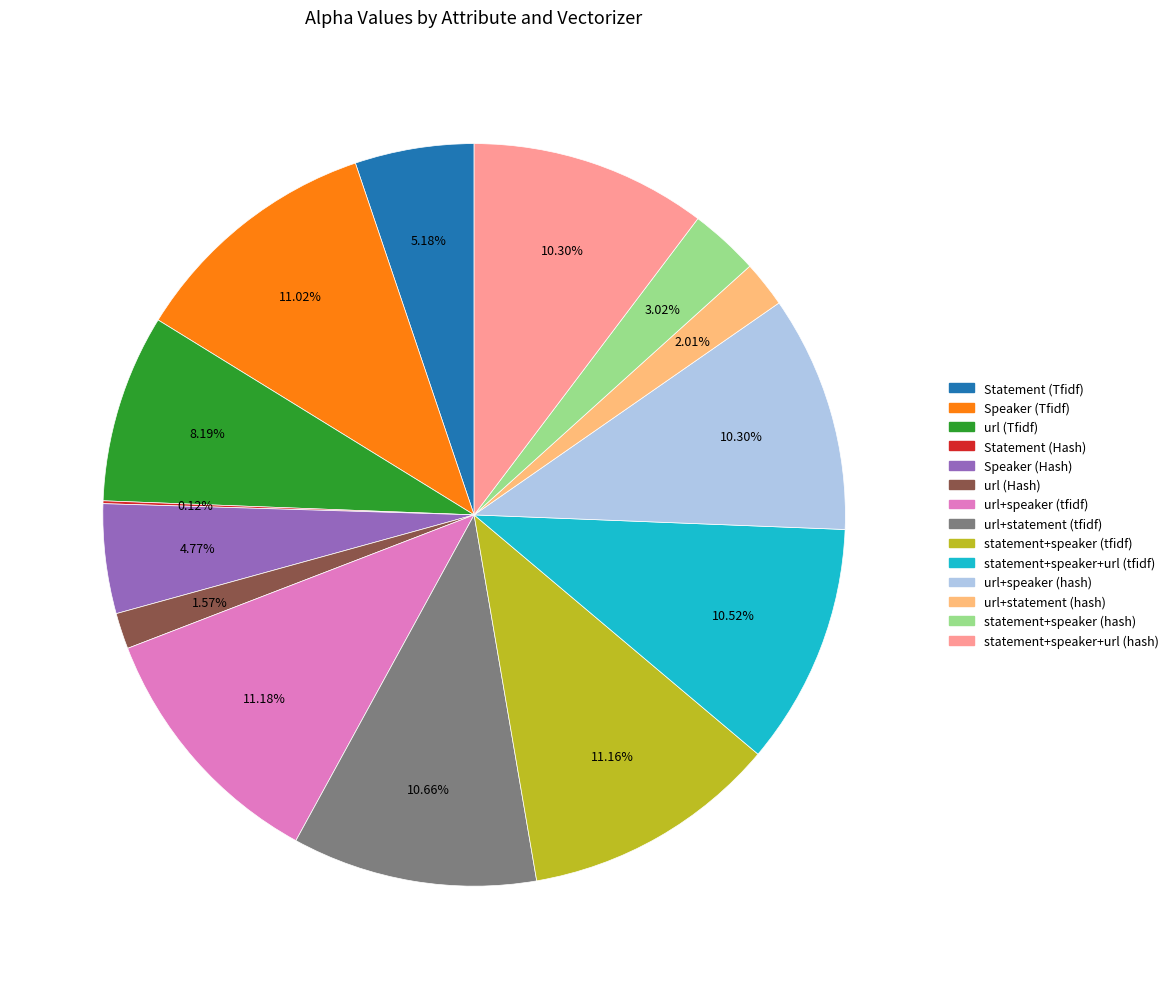

Does url+speaker (hash) represent more than half of the total?

No